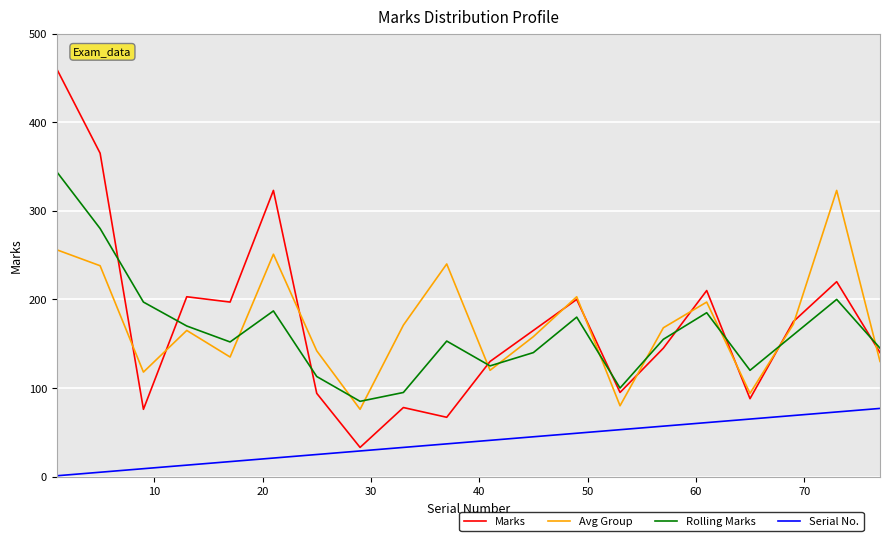

What is the difference between the second highest and second lowest values in the Marks series?

298